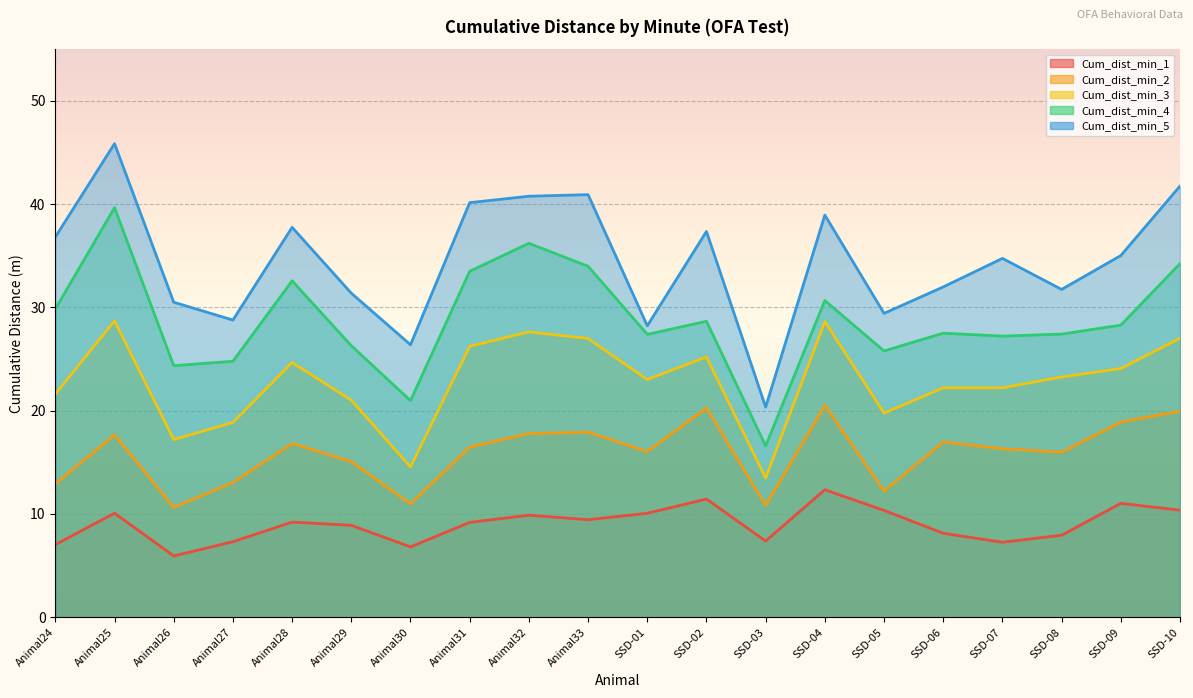

In Cum_dist_min_4, how many points are lower than both neighbors (excluding endpoints)?

6